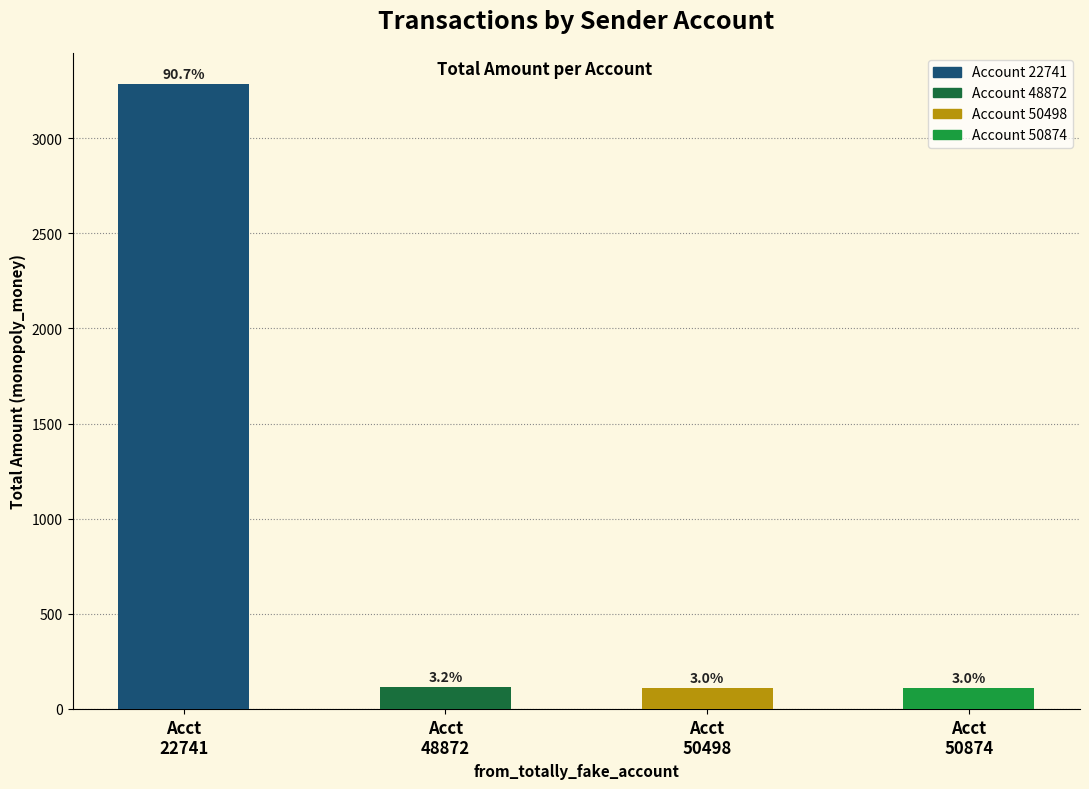

The 50498 series shows 3.4 at 18. True or false?

False